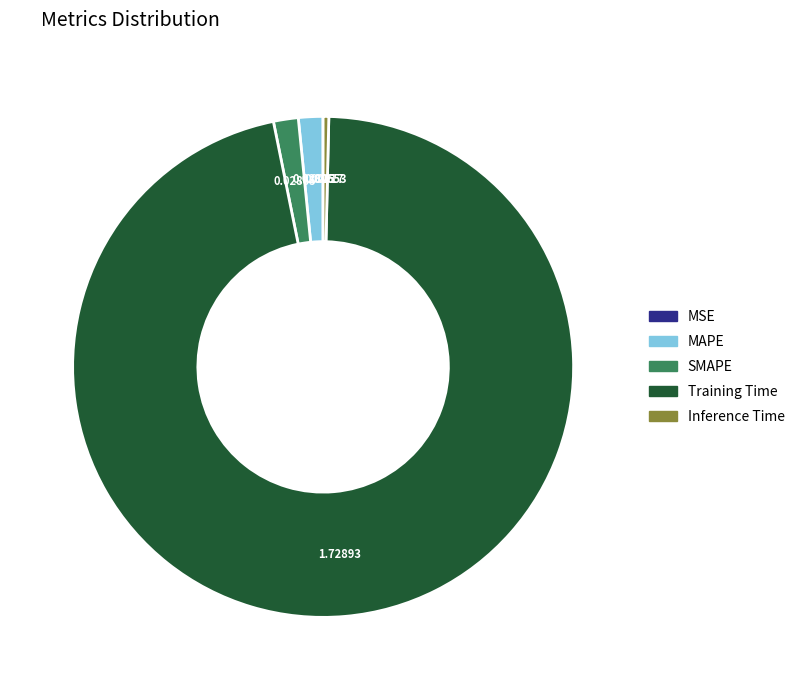

What is the largest slice in the pie chart?

Training Time